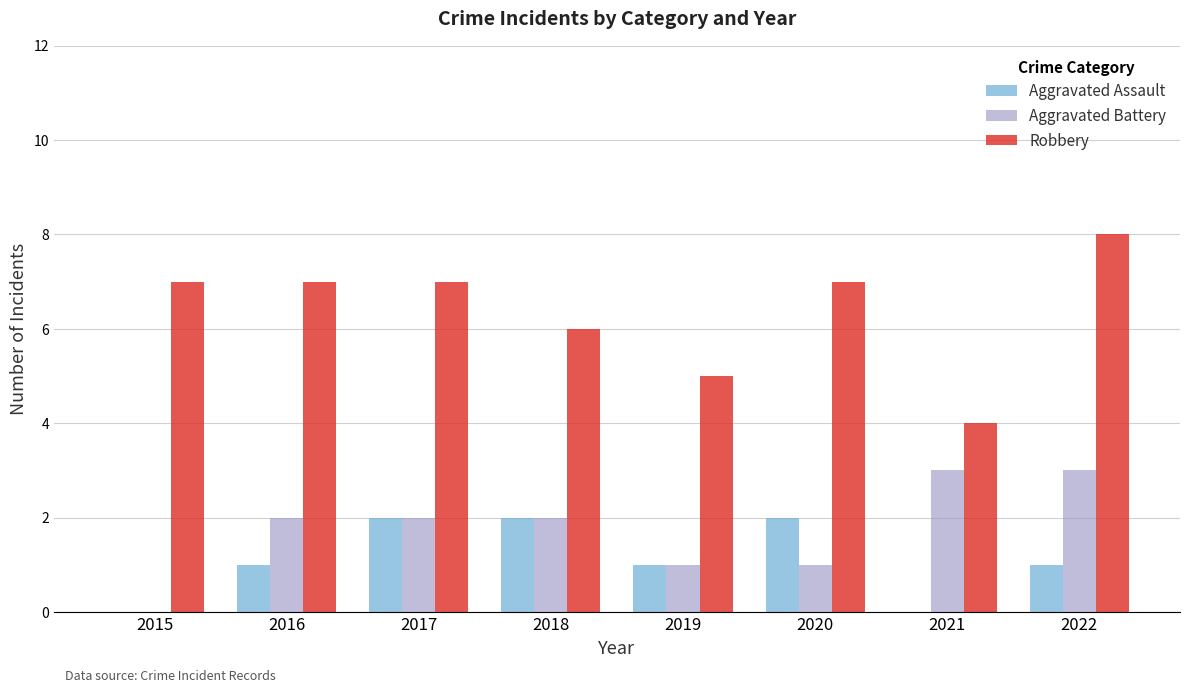

Which category has the highest value across all series?

2022